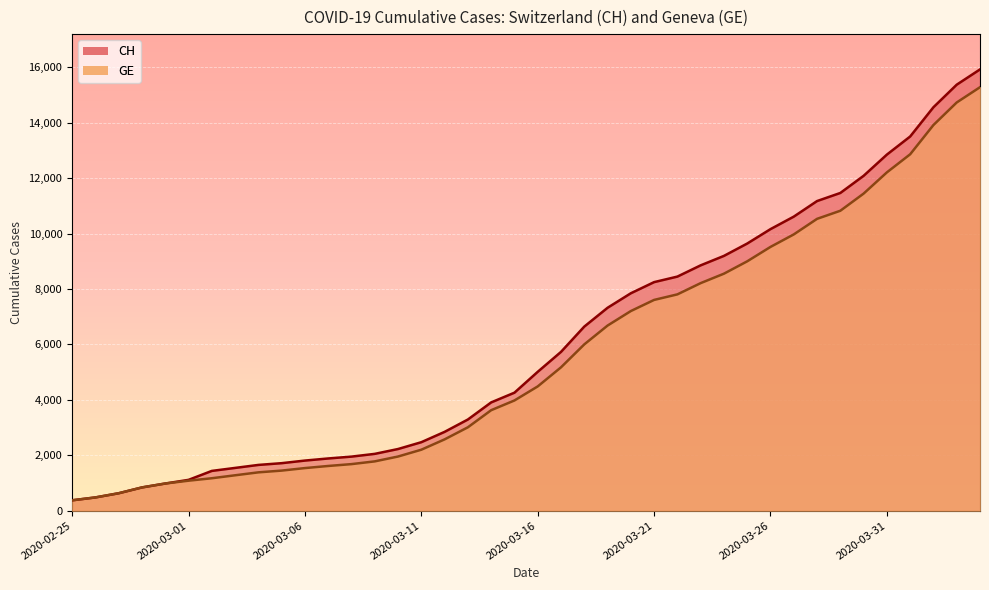

At how many categories does at least one series exceed 3544?

22